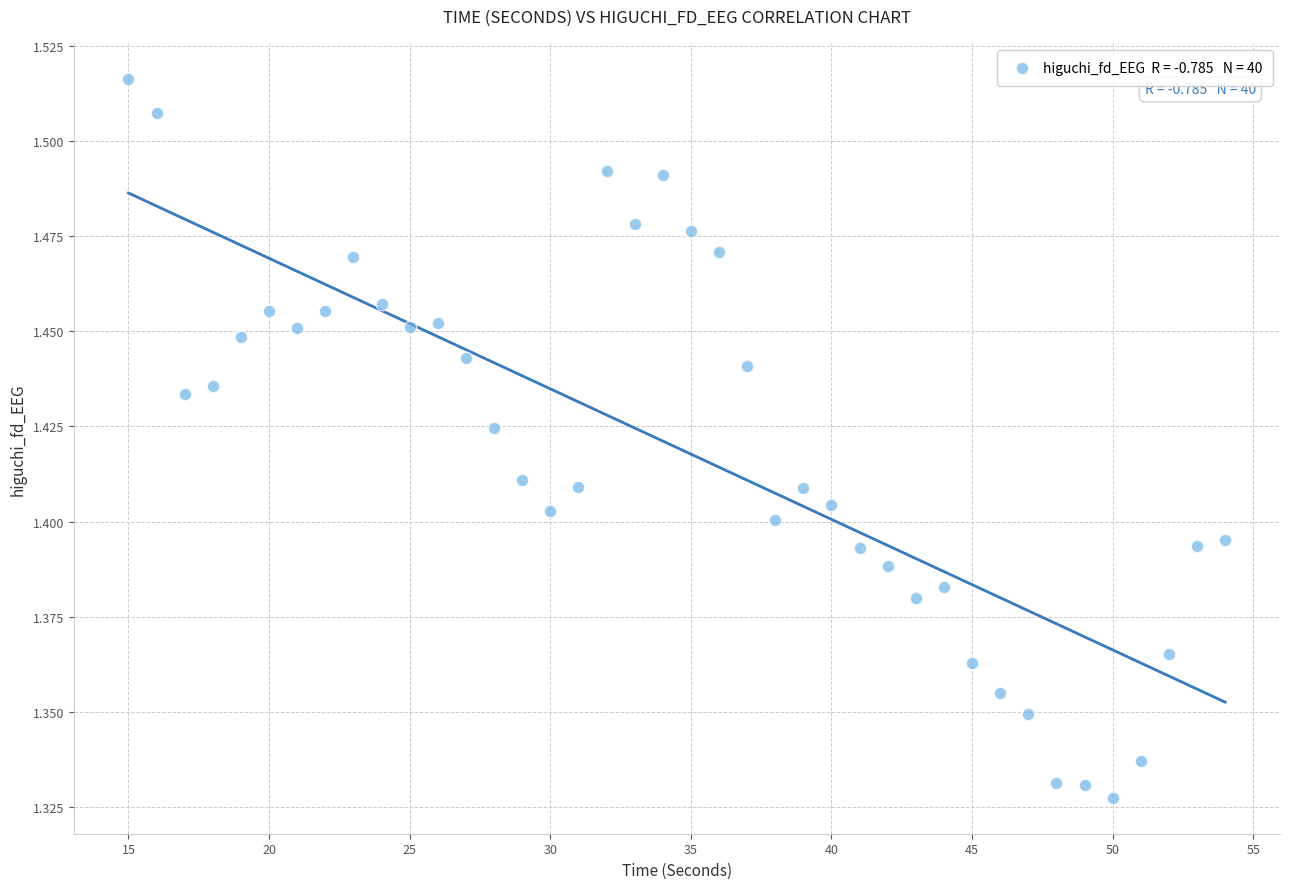

What is the range of X values (max minus min)?

39.0